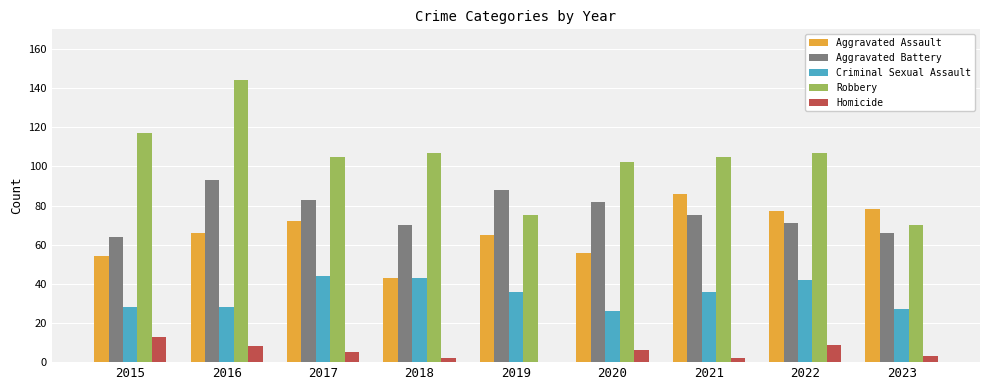

At which category is the sum across all series the highest?

2016